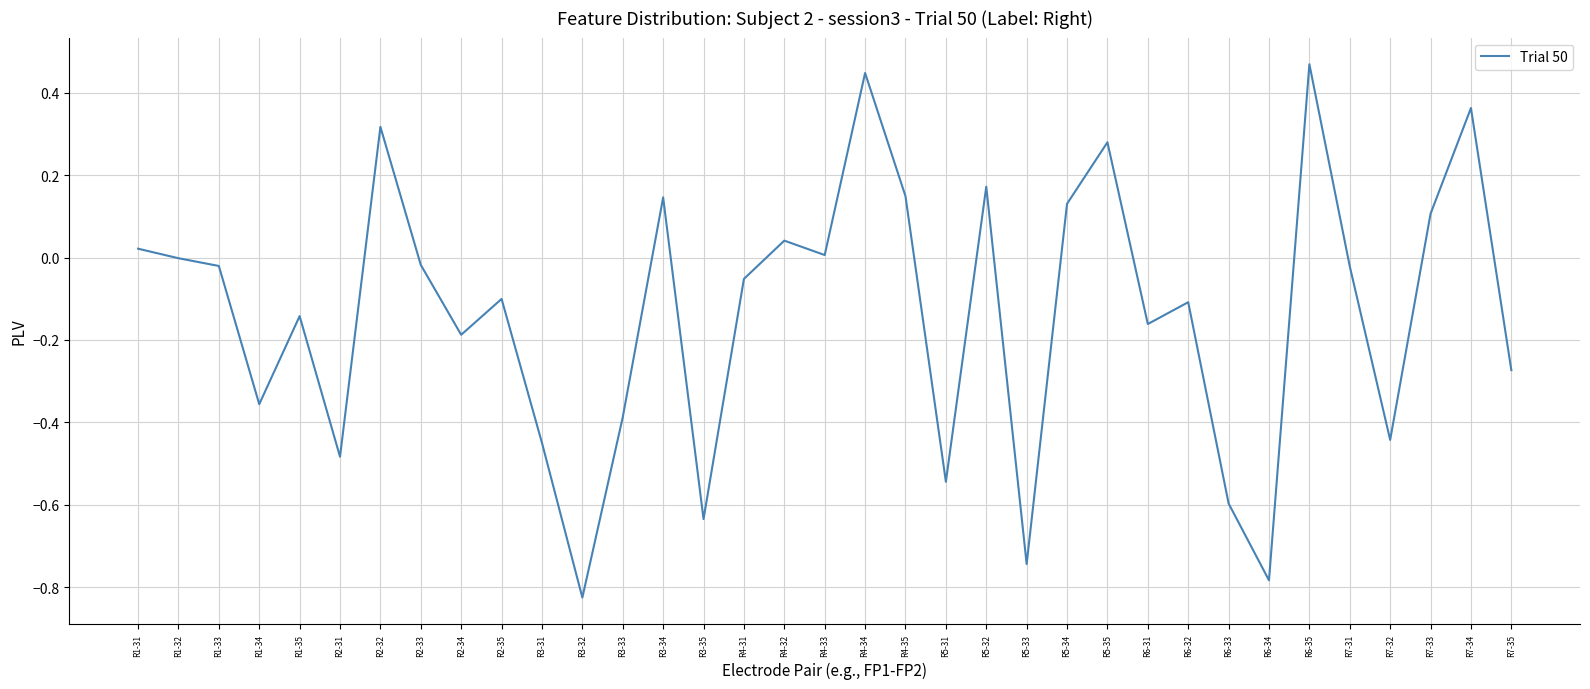

What position from the right is R3-34?

22